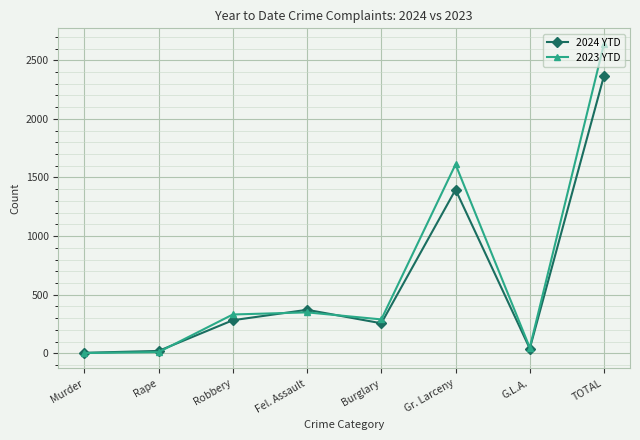

True or false: 2024 YTD has a value of 3162 at TOTAL.

False